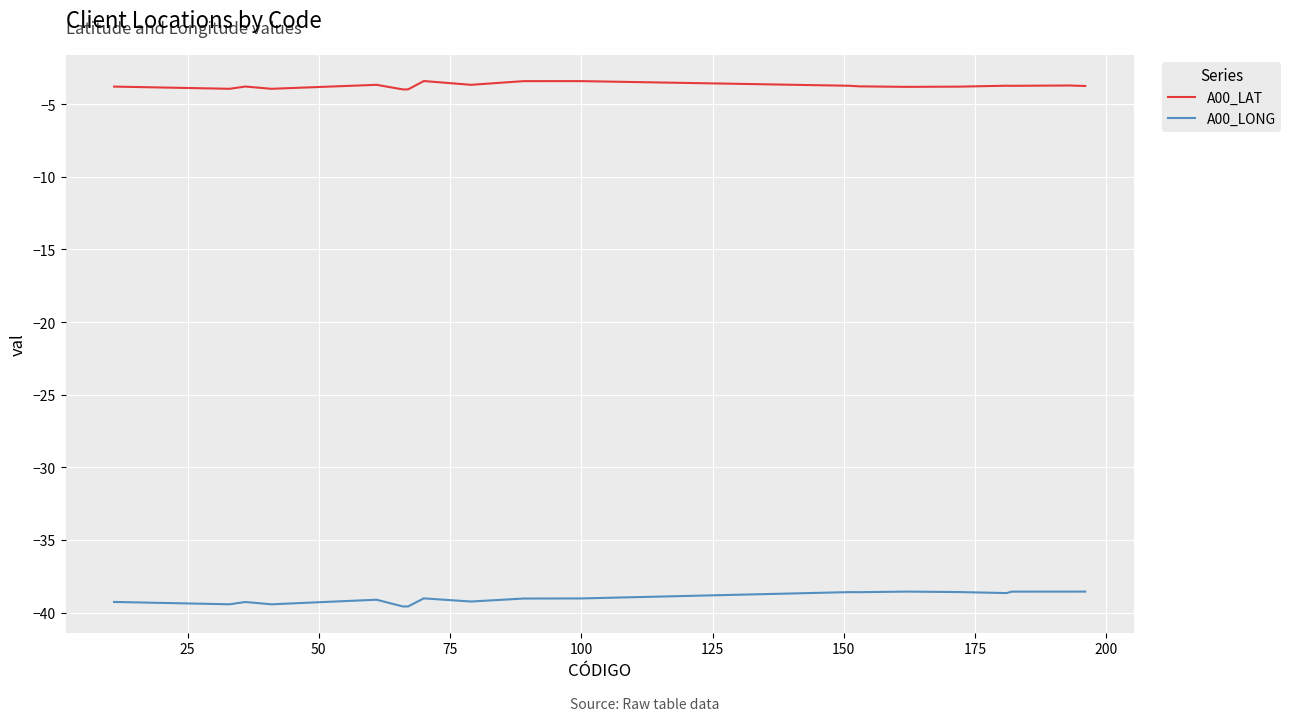

Which series has the largest total across all categories?

A00_LAT